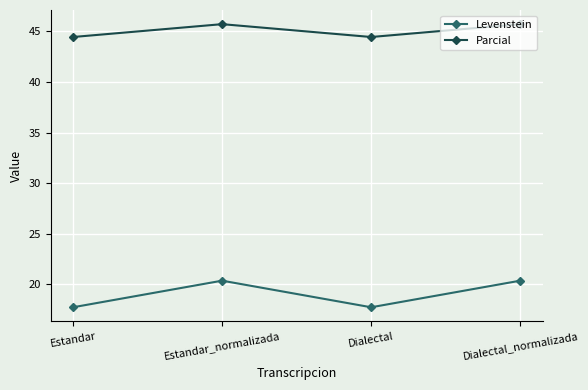

What is the label of the 2nd point from the right?

Dialectal